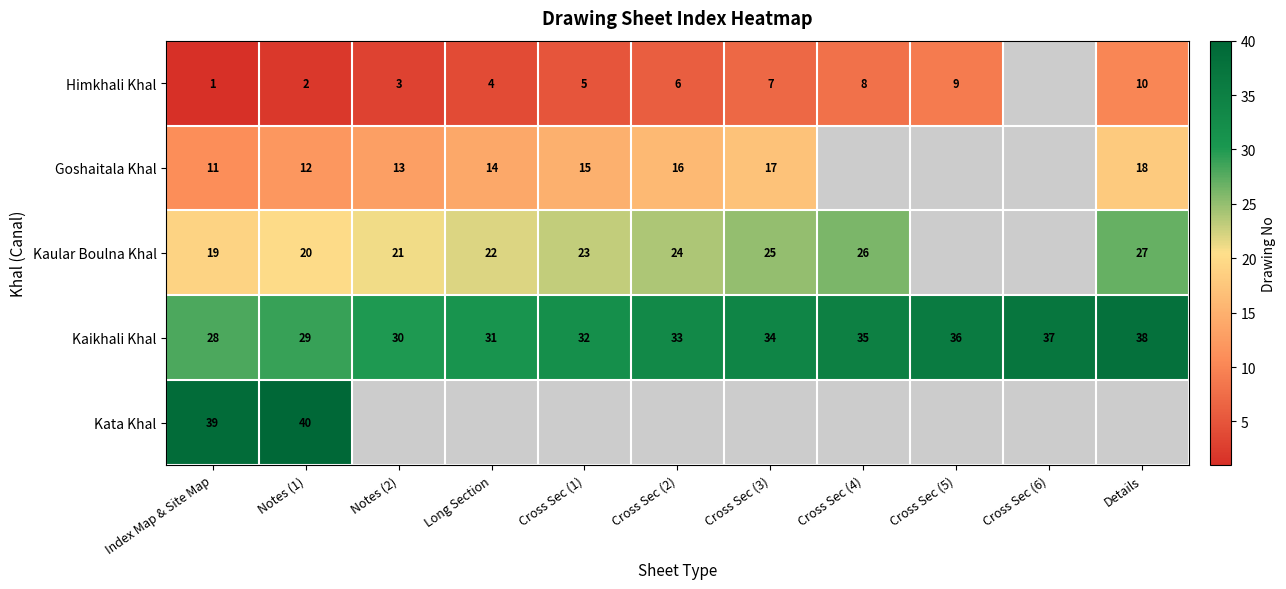

Rank the series at Index Map & Site Map from lowest to highest value.

Himkhali Khal, Goshaitala Khal, Kaular Boulna Khal, Kaikhali Khal, Kata Khal